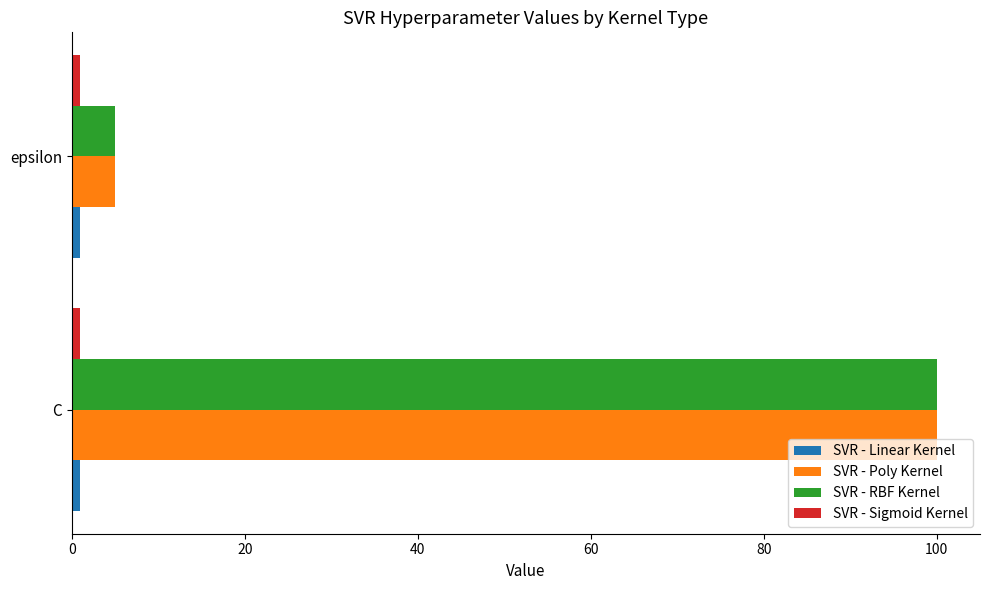

What is the greatest value displayed?

100